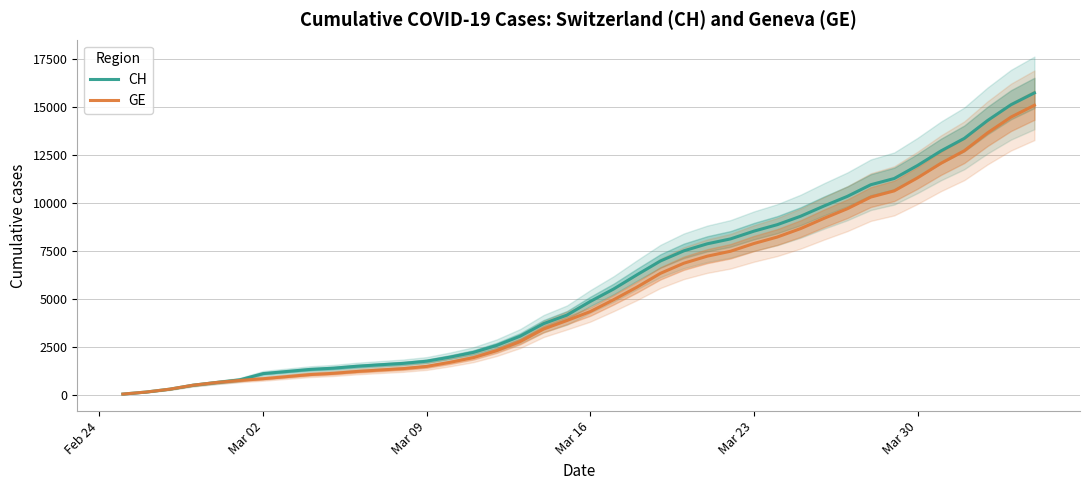

True or false: CH and GE cross at least once.

False